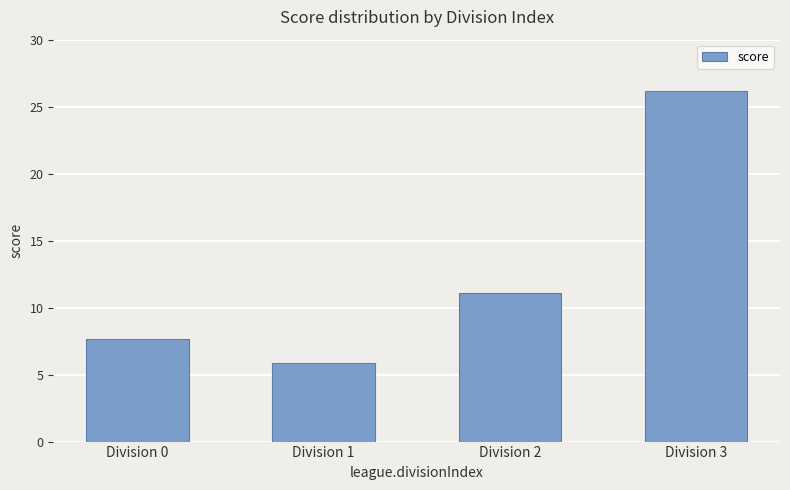

At which label is the value closest to 16?

Division 2